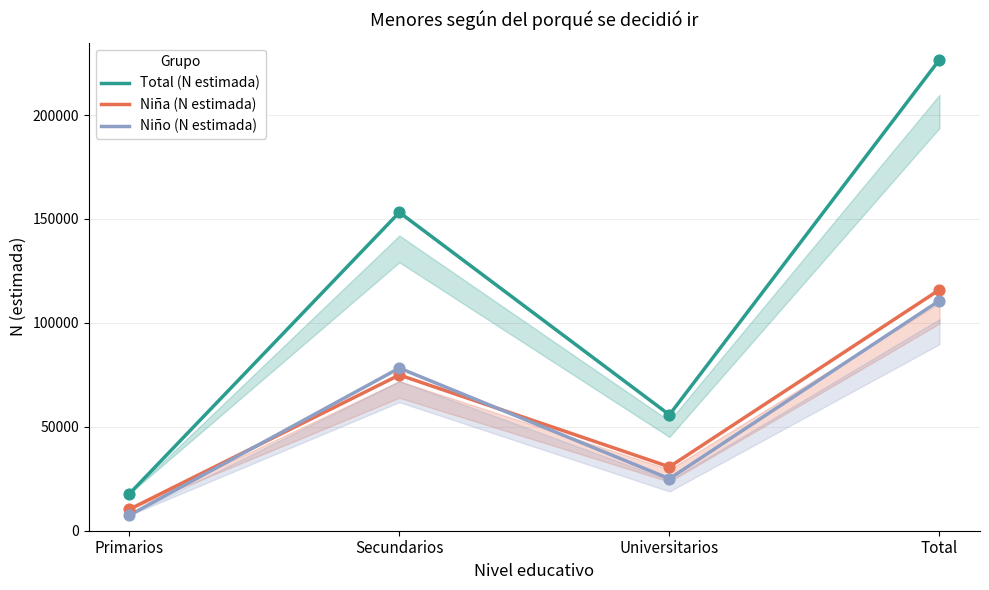

What is the total value across all series at Total?

453358